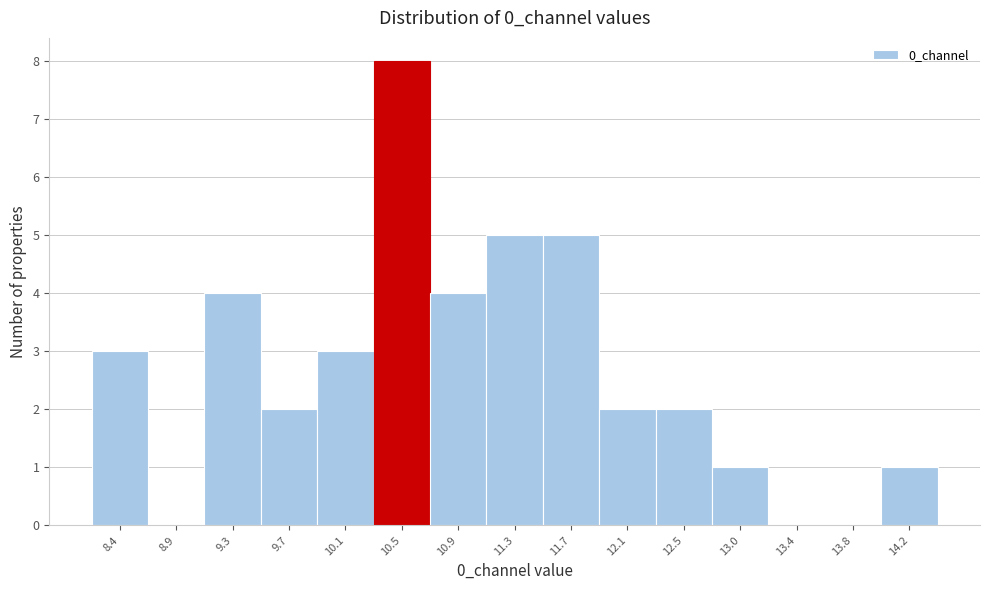

Reading left to right, transcribe all the data shown in this chart.

8.4=3	8.9=0	9.3=4	9.7=2	10.1=3	10.5=8	10.9=4	11.3=5	11.7=5	12.1=2	12.5=2	13.0=1	13.4=0	13.8=0	14.2=1